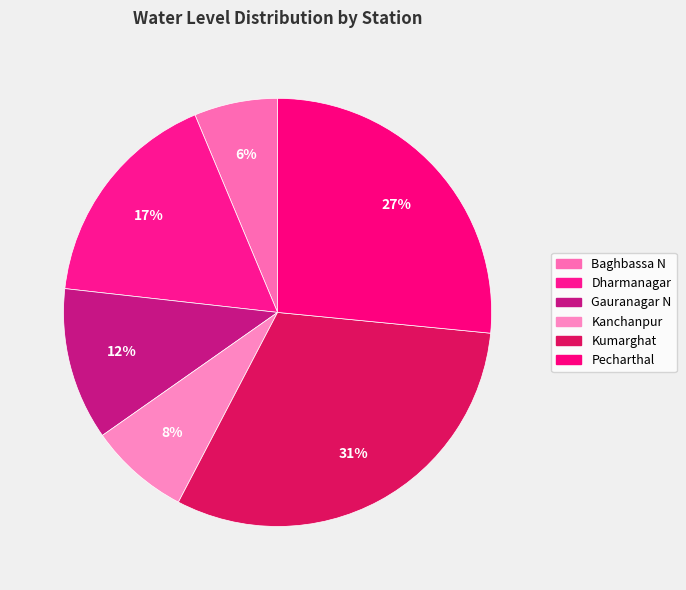

Combined, what portion of the pie is Baghbassa N and Kumarghat?

37.4%